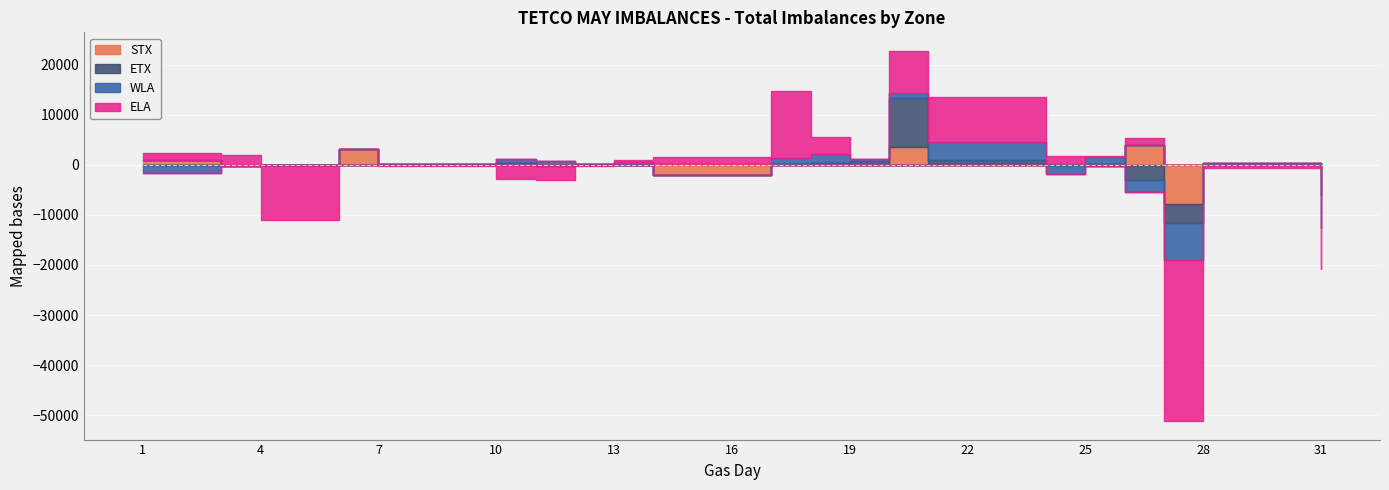

Is it true that STX equals -81 at 19?

True